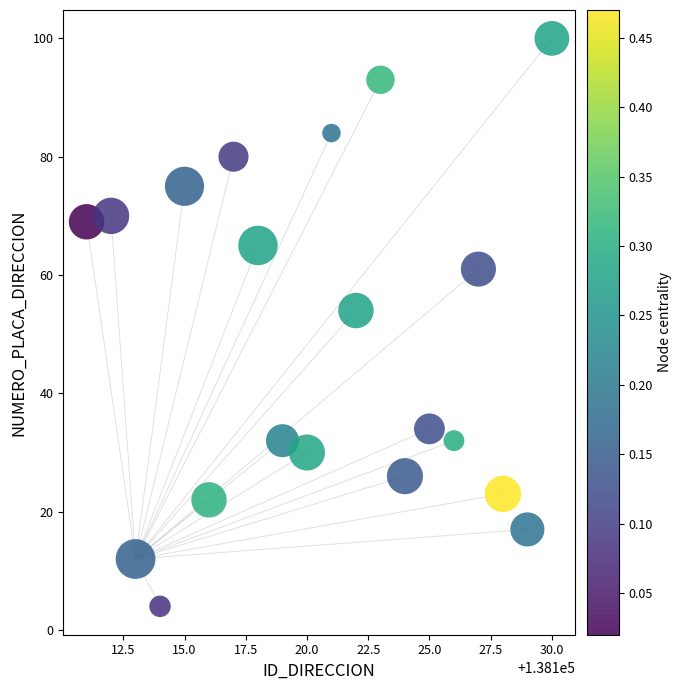

What is the range of X values (max minus min)?

19